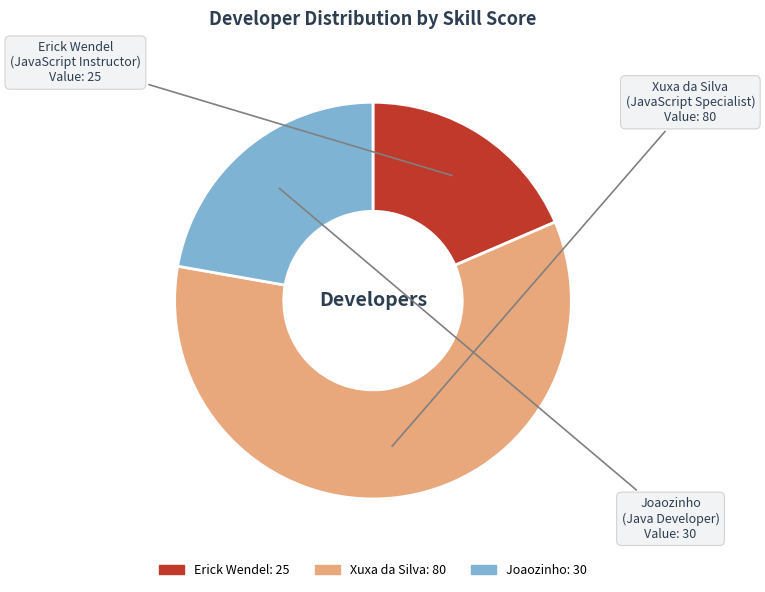

Is the sum of Joaozinho and Erick Wendel greater than half?

No